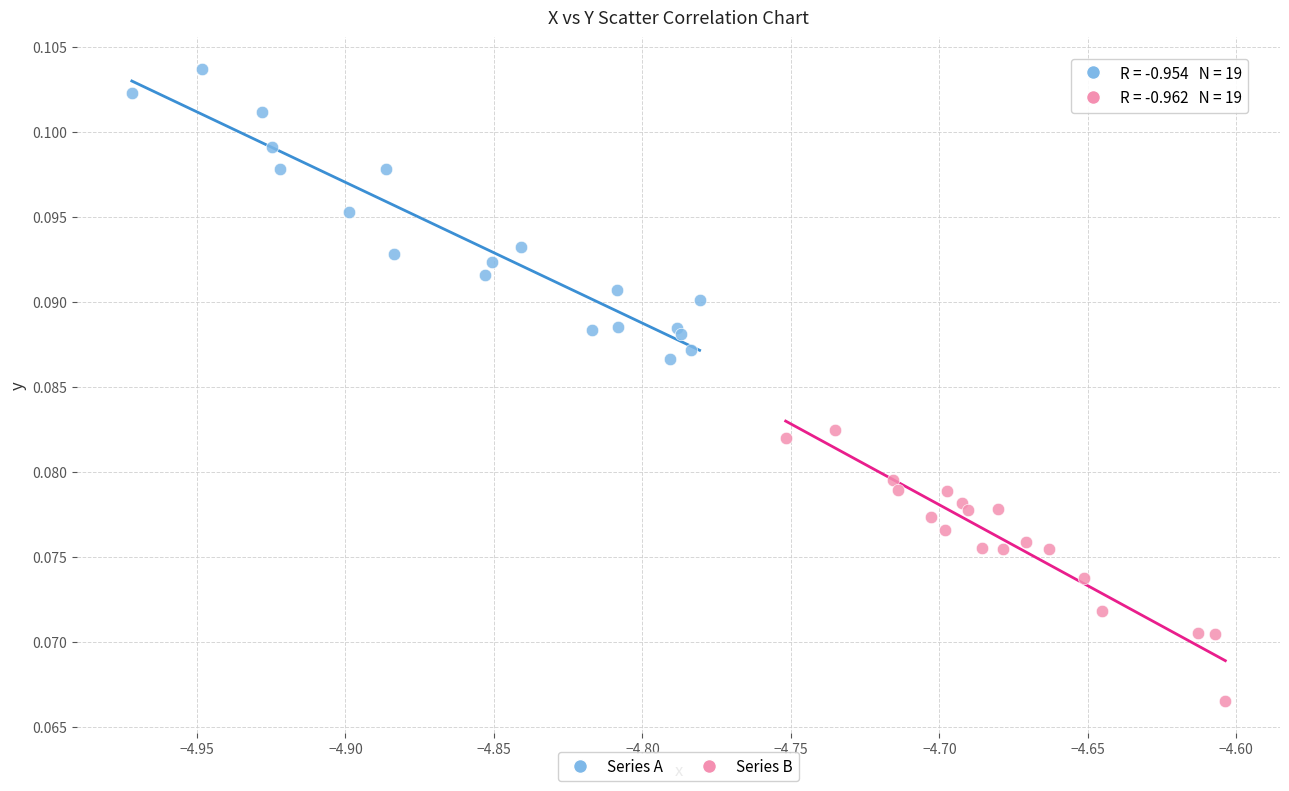

Which series contains the lowest Y value?

Series B